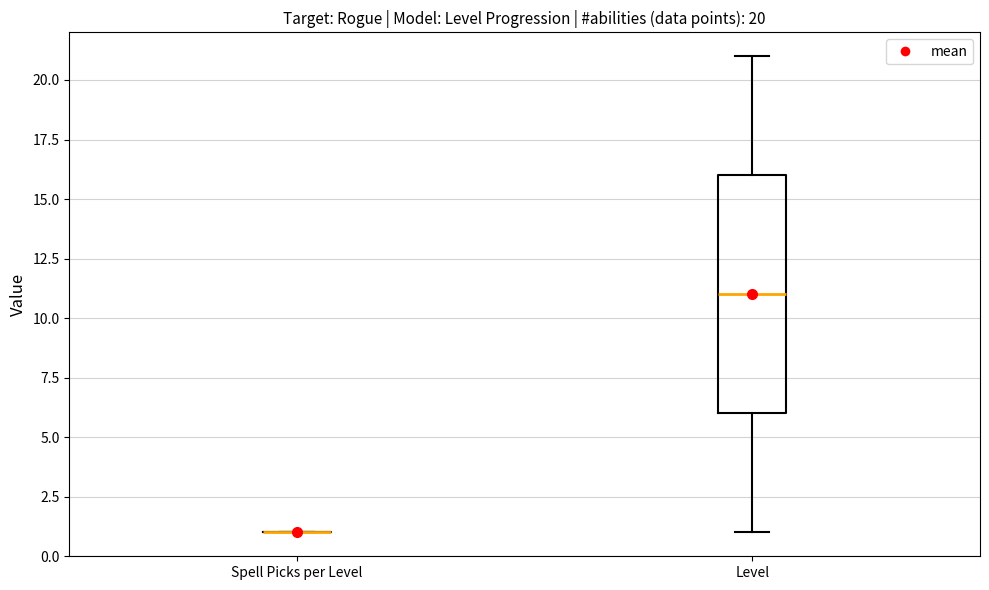

Which box is the tallest, from its lower edge to its upper edge?

Level